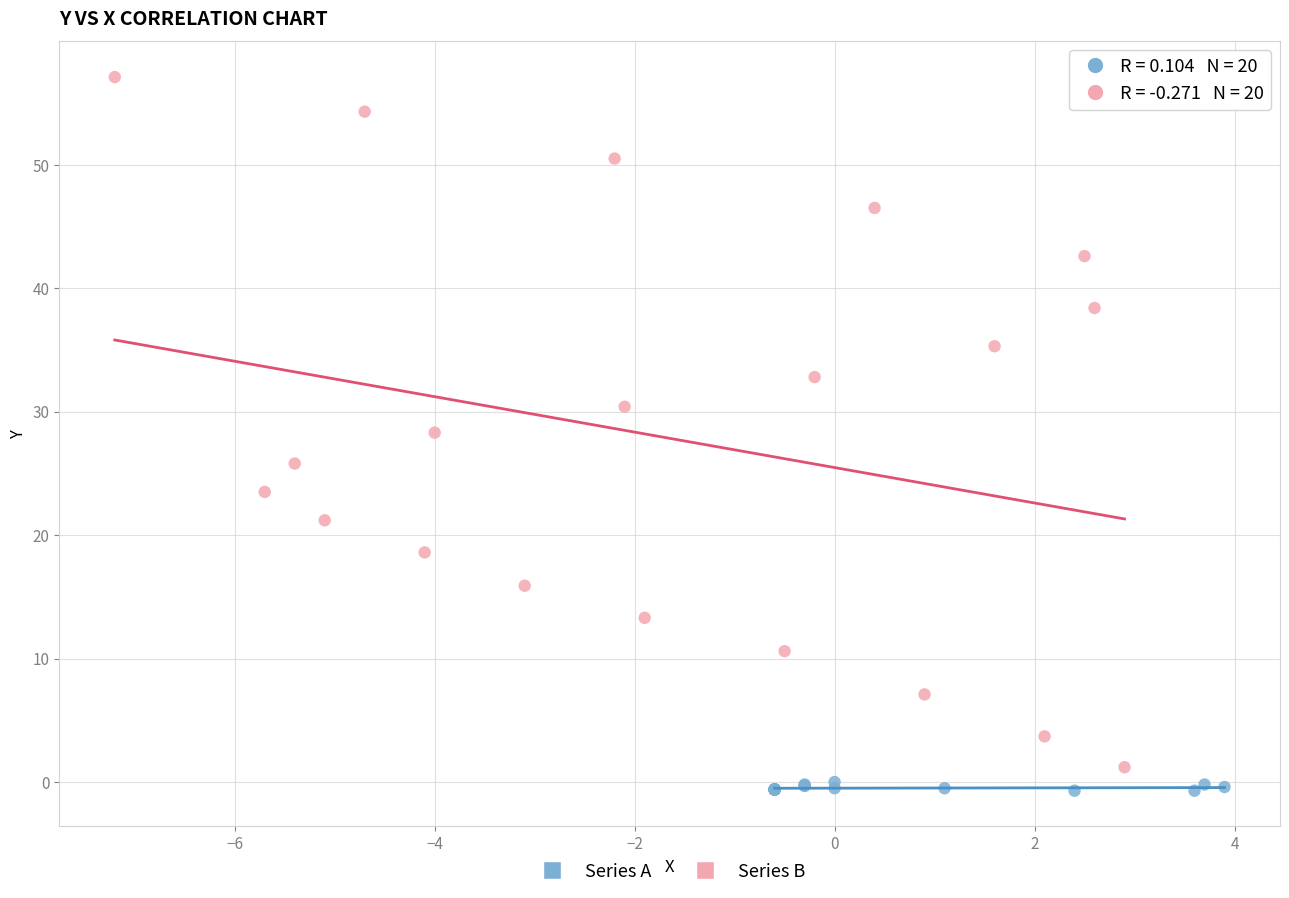

Which series has the largest Y range (max minus min)?

Series B